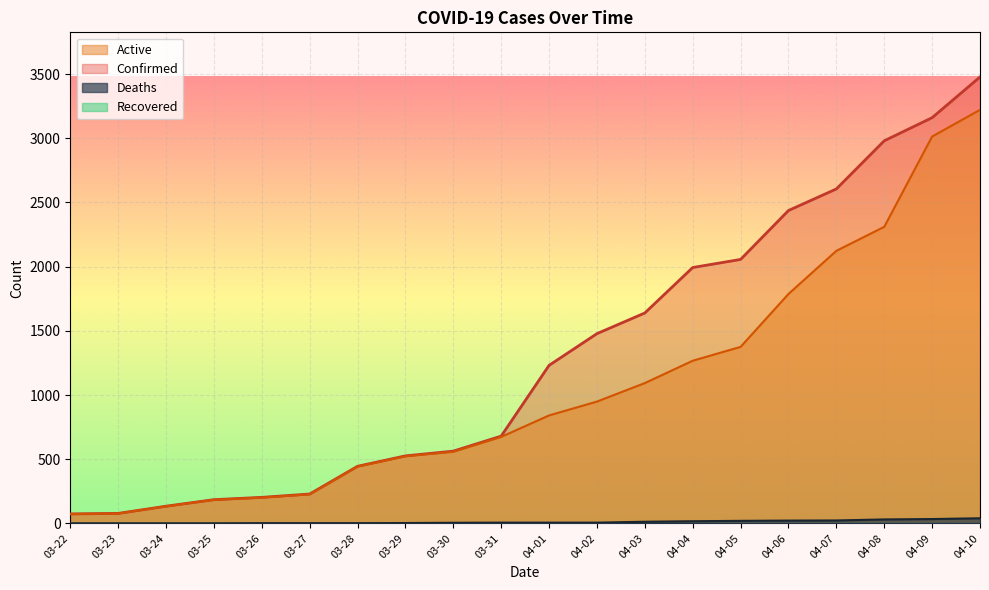

At which label does Confirmed first exceed 1231?

04-02